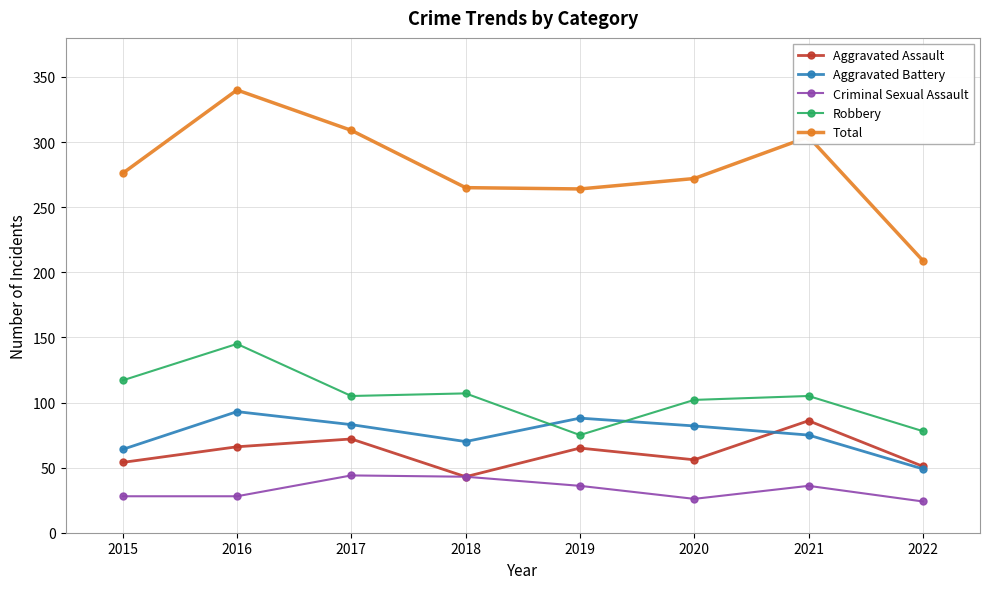

True or false: Aggravated Assault and Robbery intersect in this chart.

False